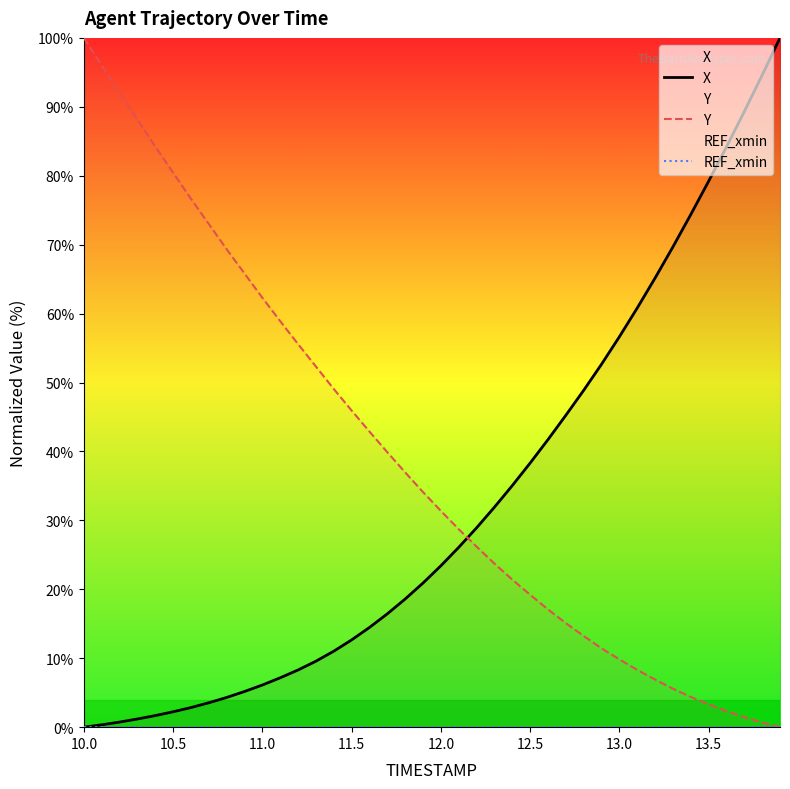

Does the chart display data point markers on the line(s)?

No